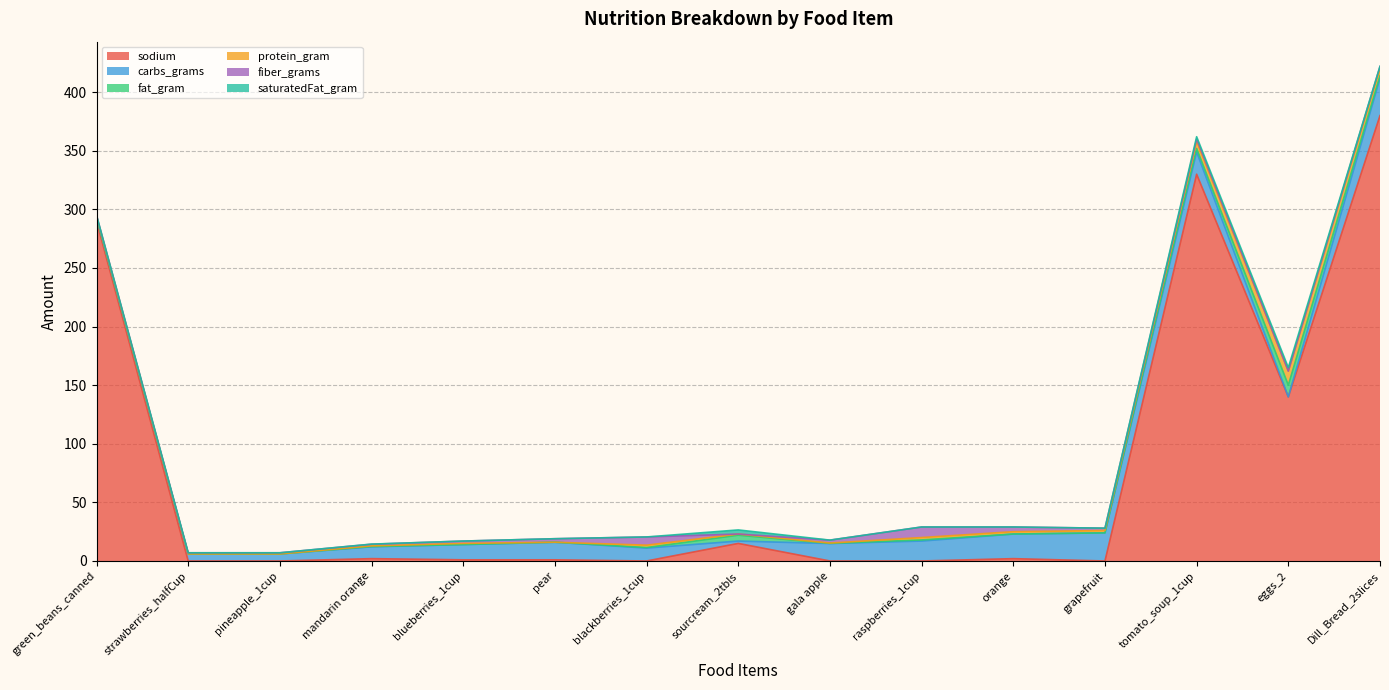

What is the difference between the highest and lowest values at pear?

15.0